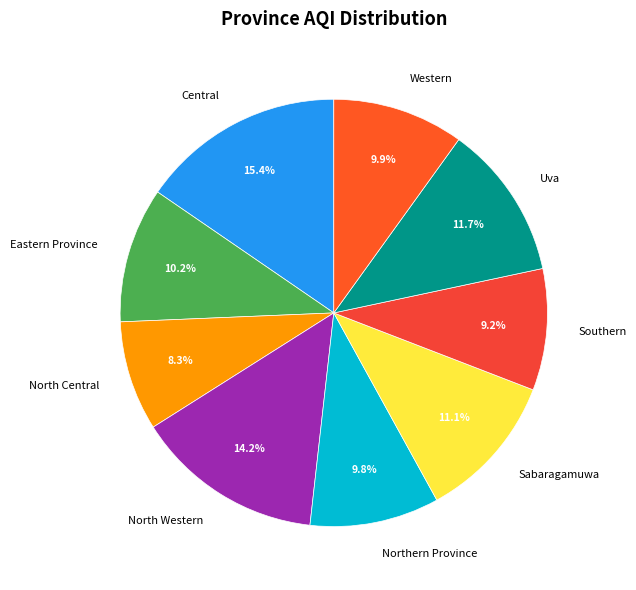

Is it true that Southern is 9% of the pie?

True